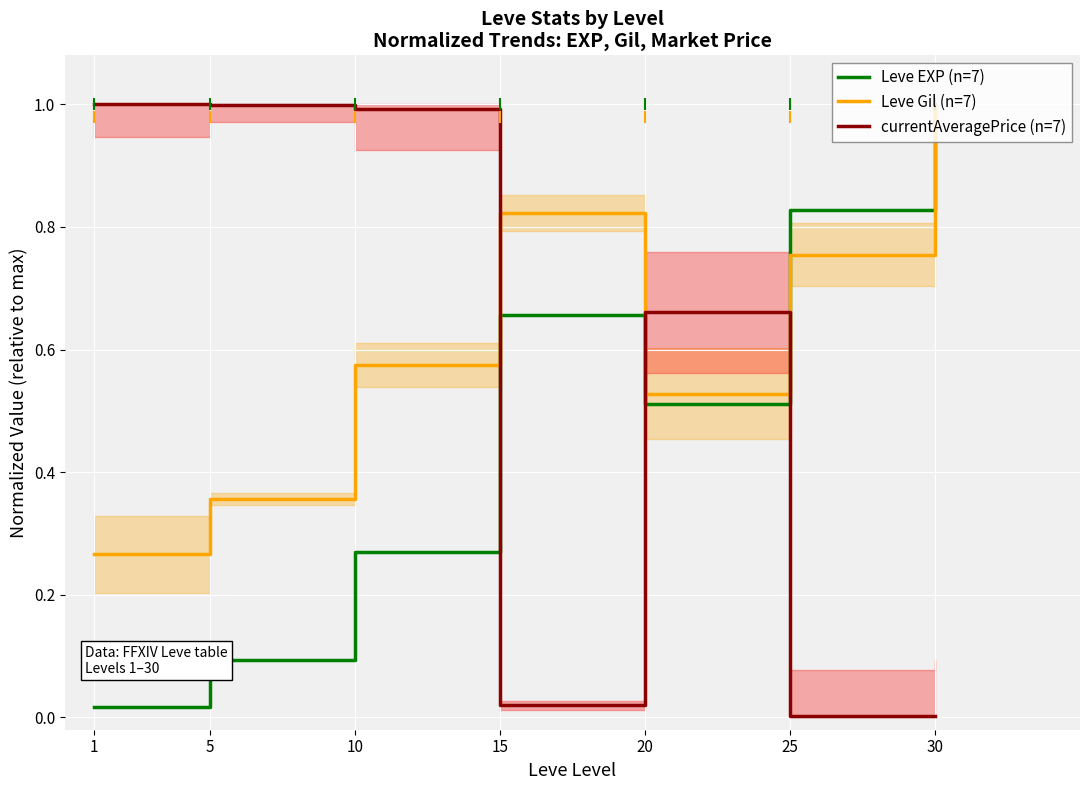

Is it true that Leve EXP (n=7) equals 0.1 at 5?

True